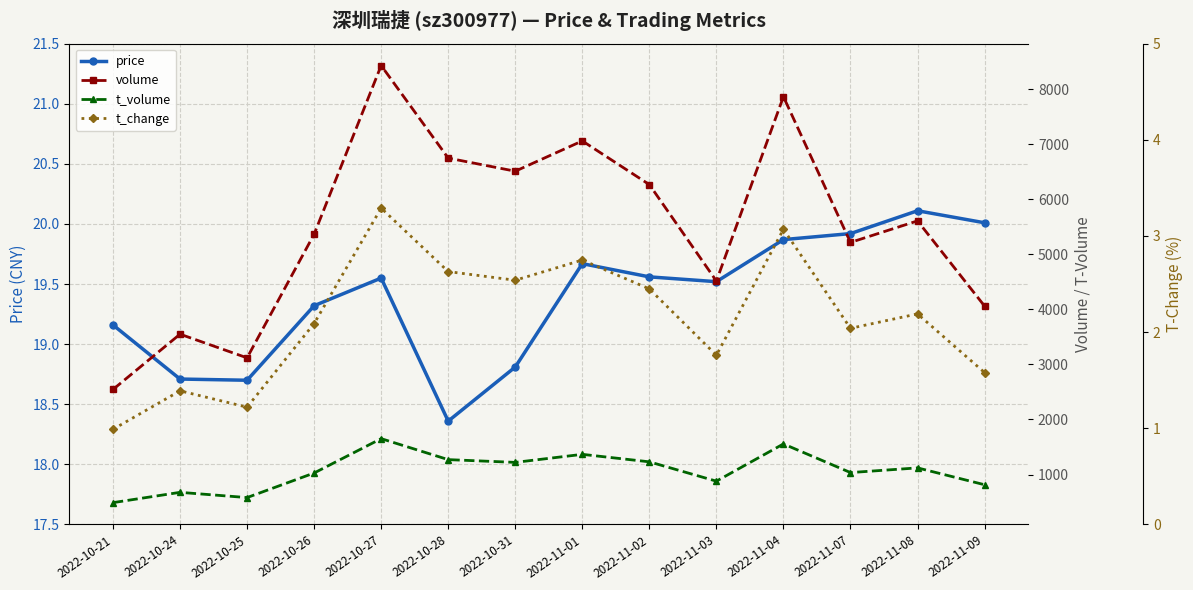

Rank the series by their maximum value, from highest to lowest.

volume, t_volume, price, t_change